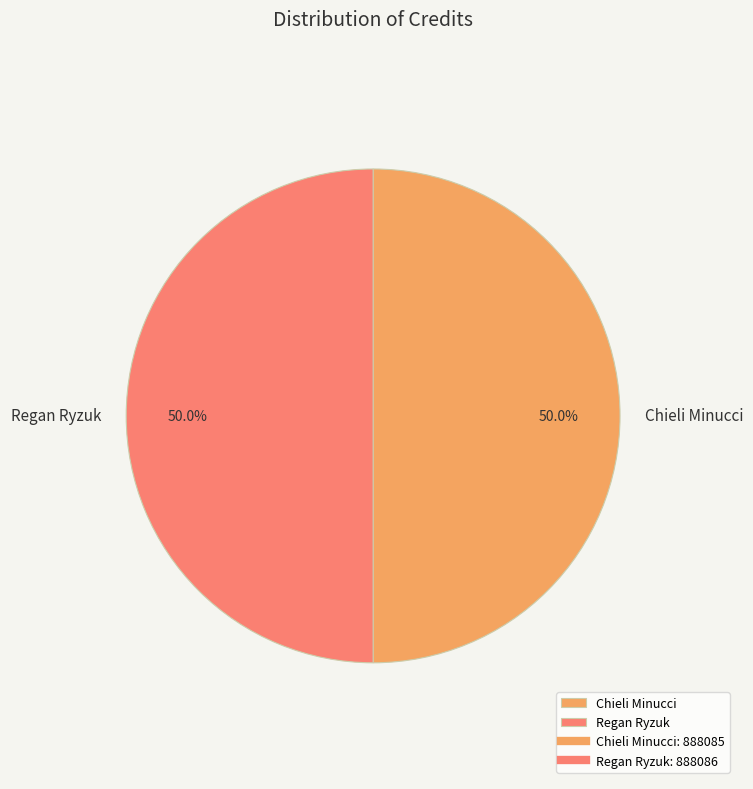

True or false: Regan Ryzuk accounts for 50% of the total.

True